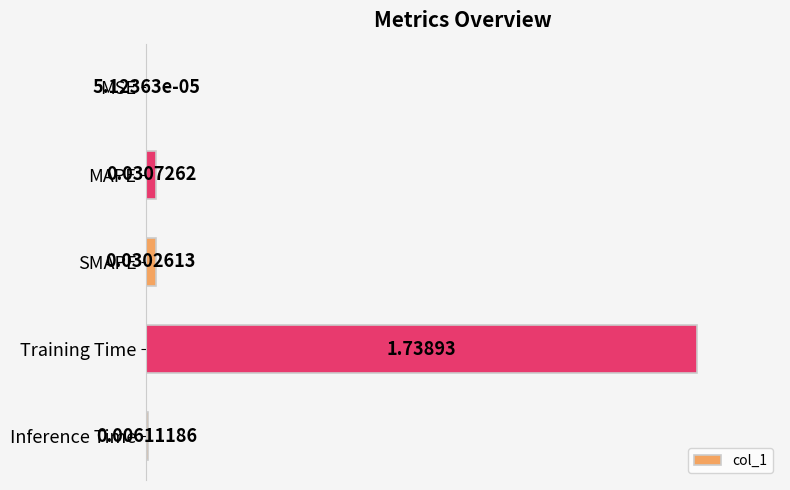

What is the change in value from SMAPE to Training Time?

+1.7